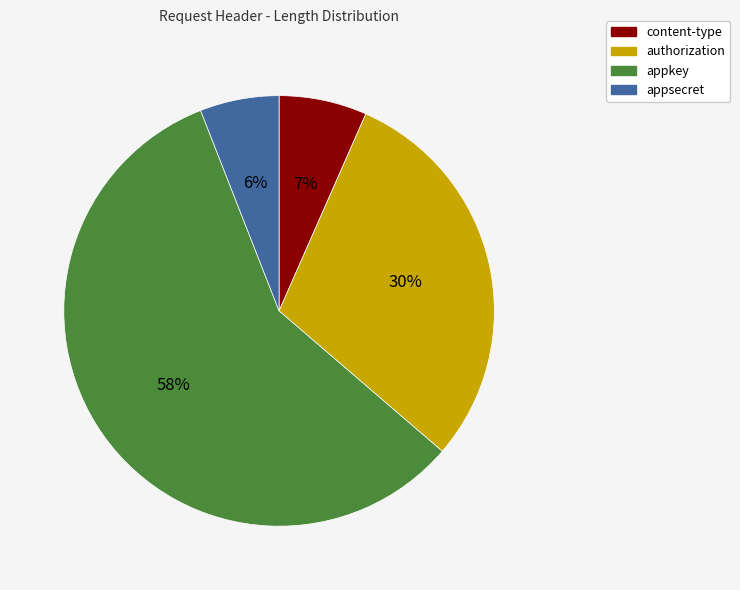

Approximately how many times larger is the value at appkey compared to authorization?

1.9